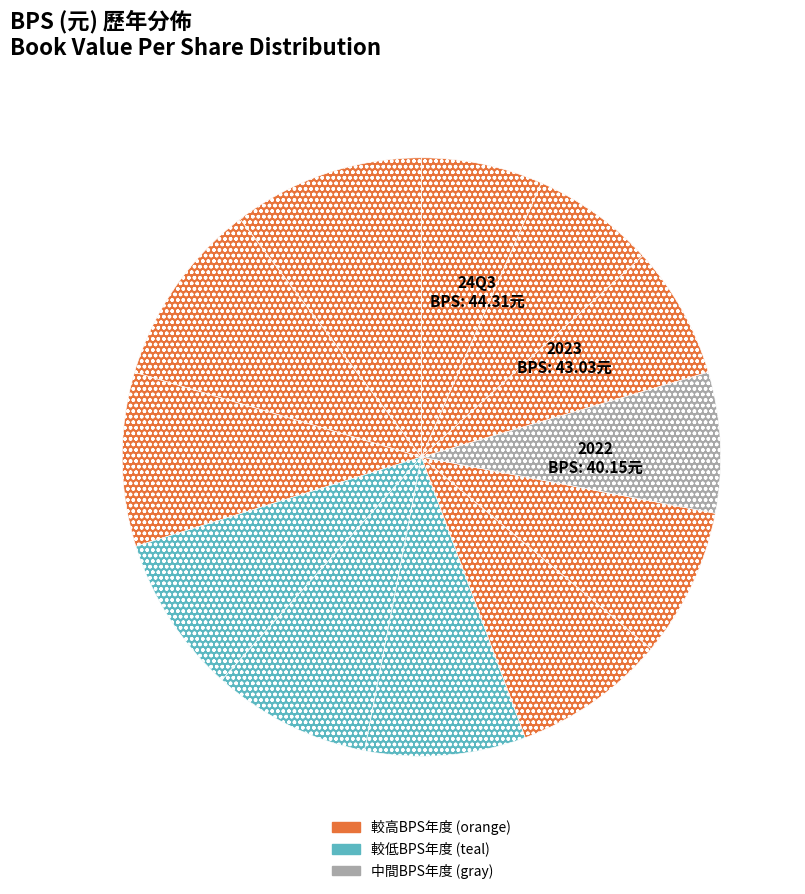

How many slices are in this pie chart?

12